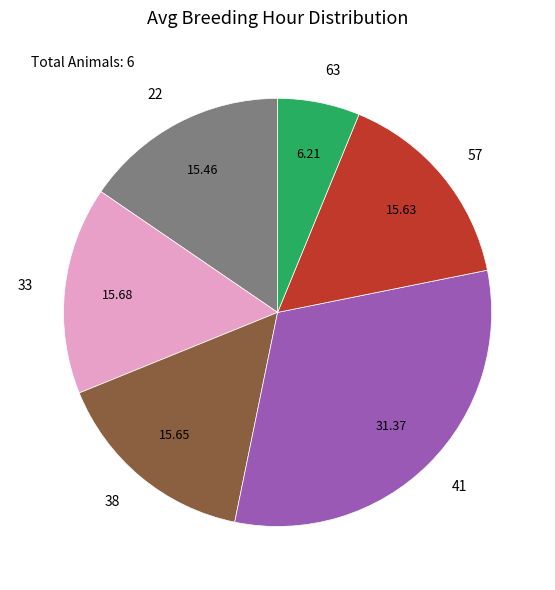

Does 41 represent more than half of the total?

No